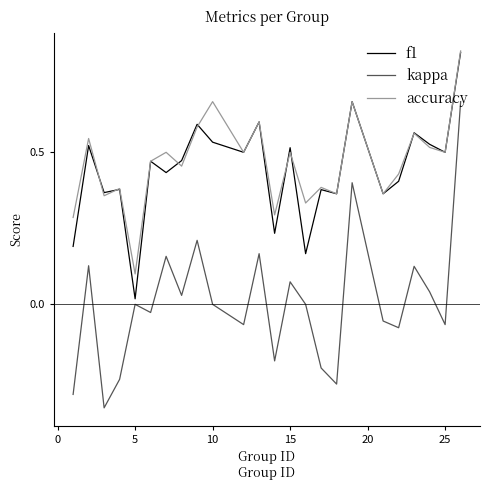

True or false: kappa and accuracy intersect in this chart.

False